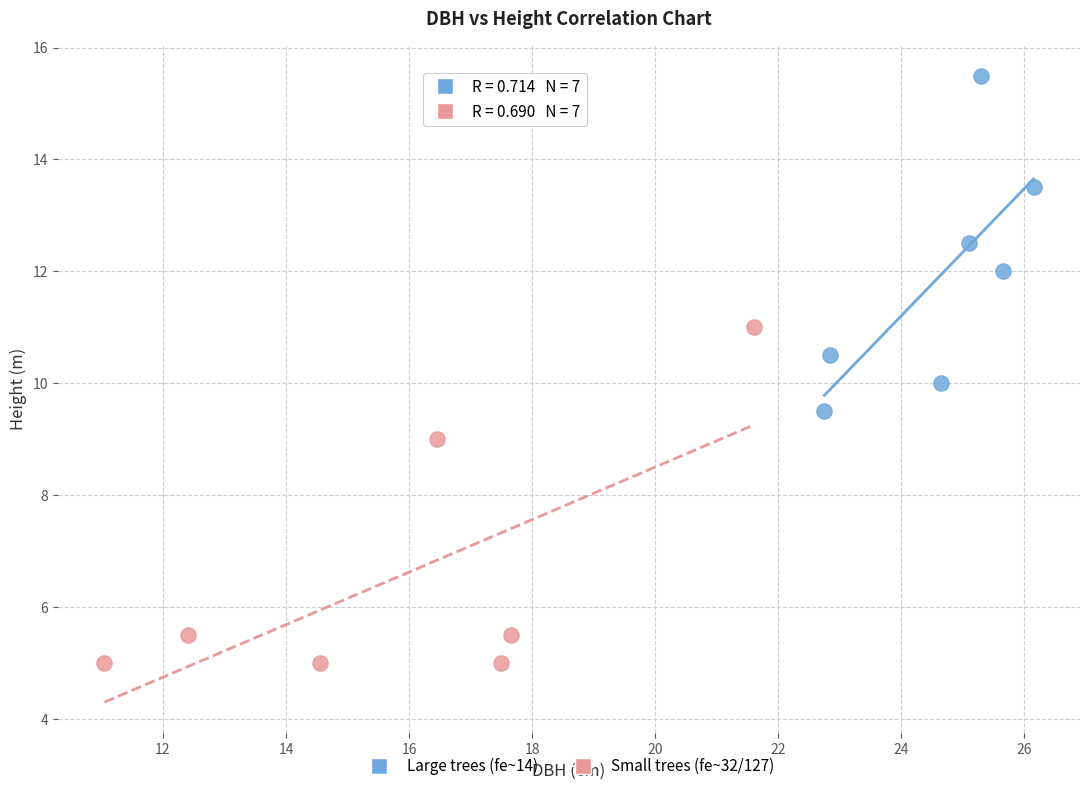

What are all the series names shown in the legend?

Large trees (fe~14), Small trees (fe~32/127)